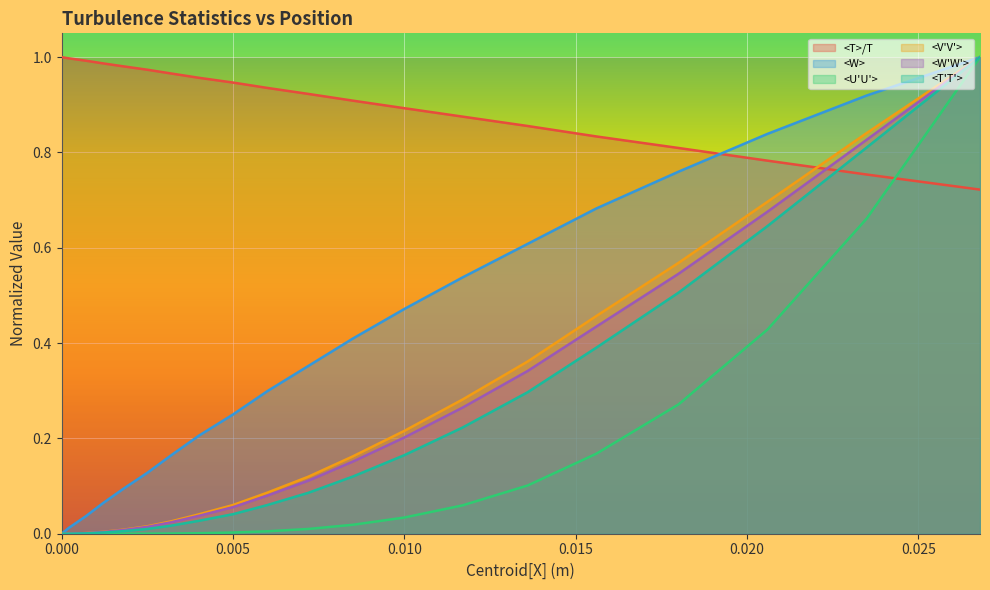

What is the label of the 16th point from the left?

0.0156